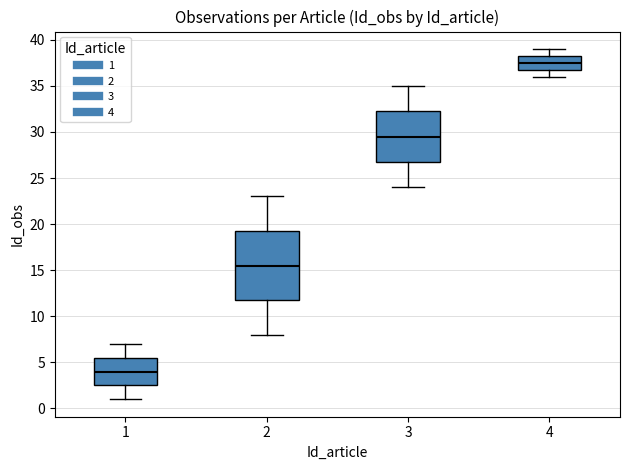

Comparing the boxes themselves (not the whiskers), which one is the tallest?

2